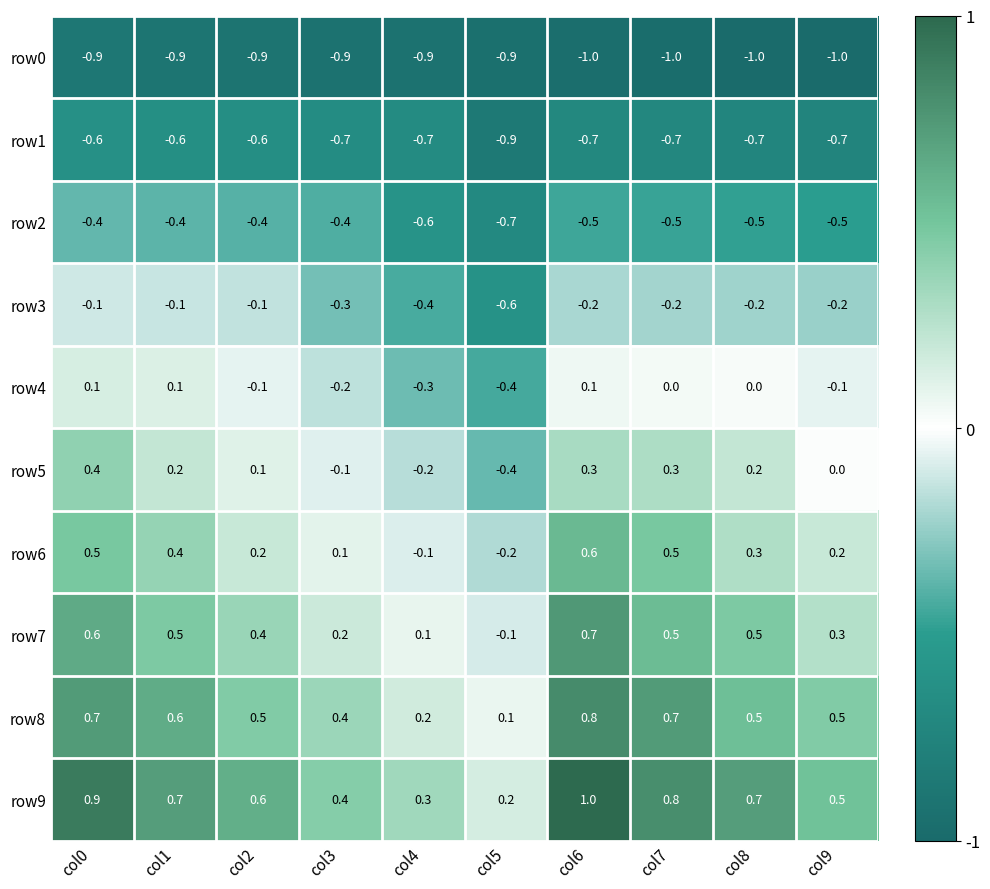

Is it true that row6 equals 0.4 at col1?

True